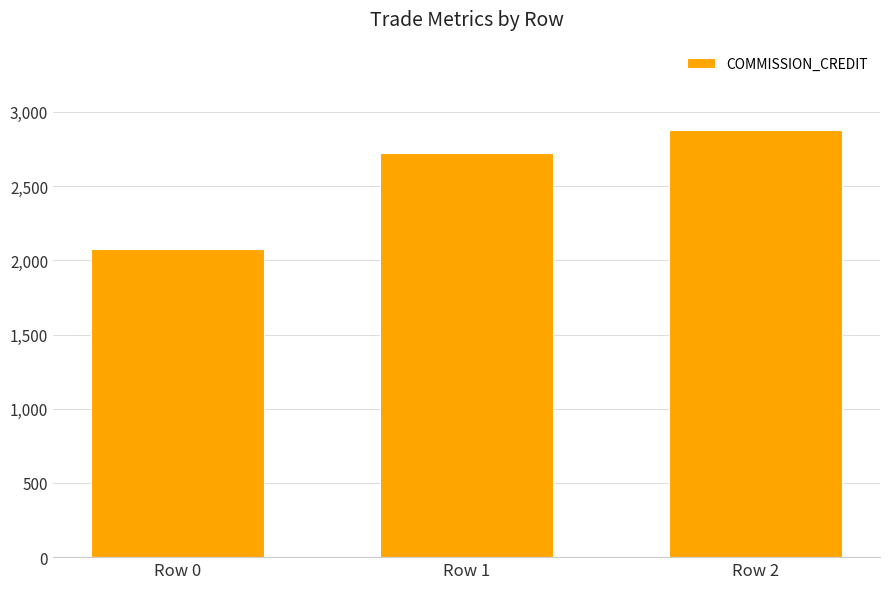

Reading right to left, extract all data points from this chart.

Row 2=2879	Row 1=2724	Row 0=2078